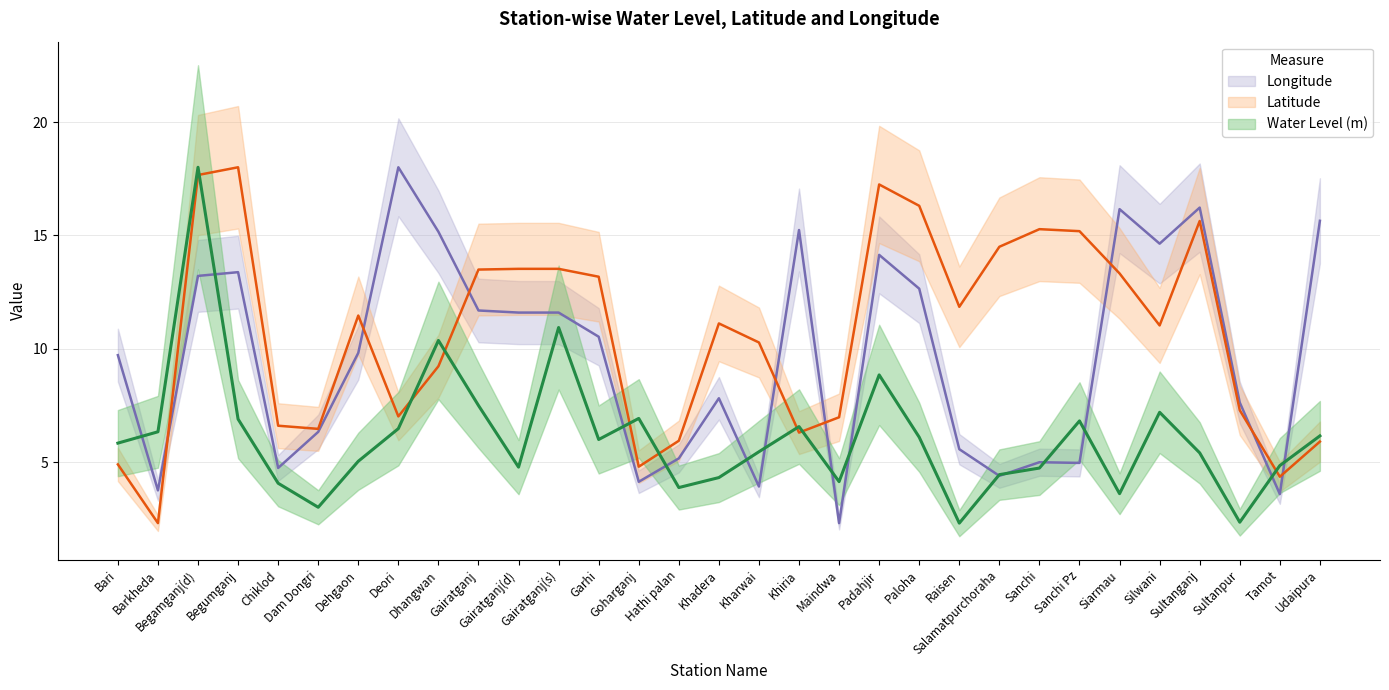

At Khadera, list the series in order from largest to smallest.

Latitude, Longitude, Water Level (m)